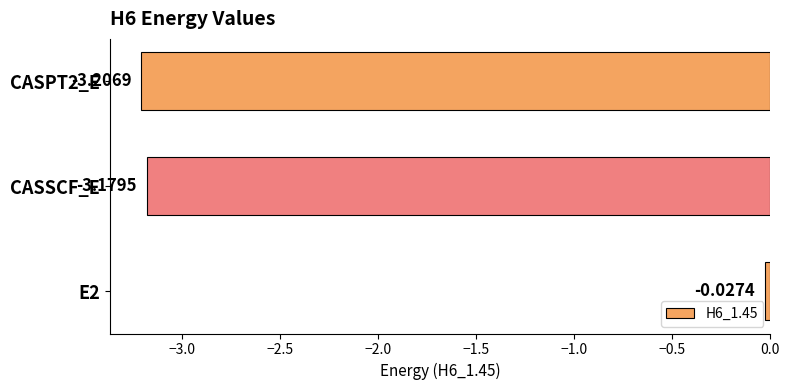

Rank the categories by value from lowest to highest.

CASPT2_E, CASSCF_E, E2